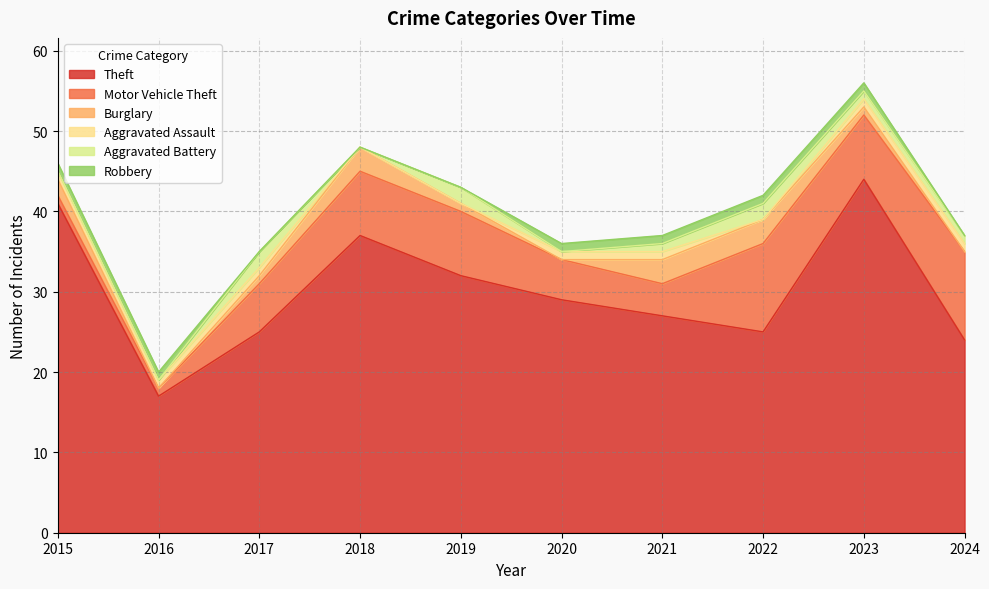

The Motor Vehicle Theft series shows 8 at 2018. True or false?

True